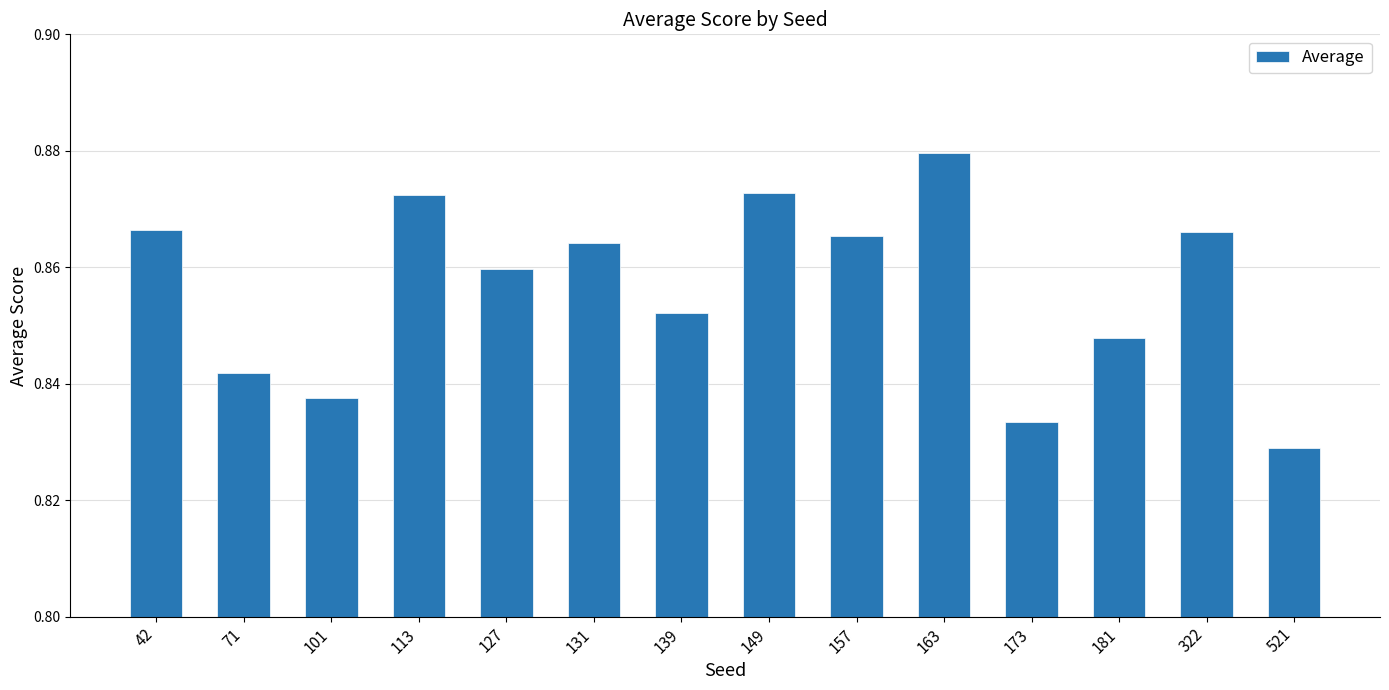

Between 181 and 131, which is larger?

131